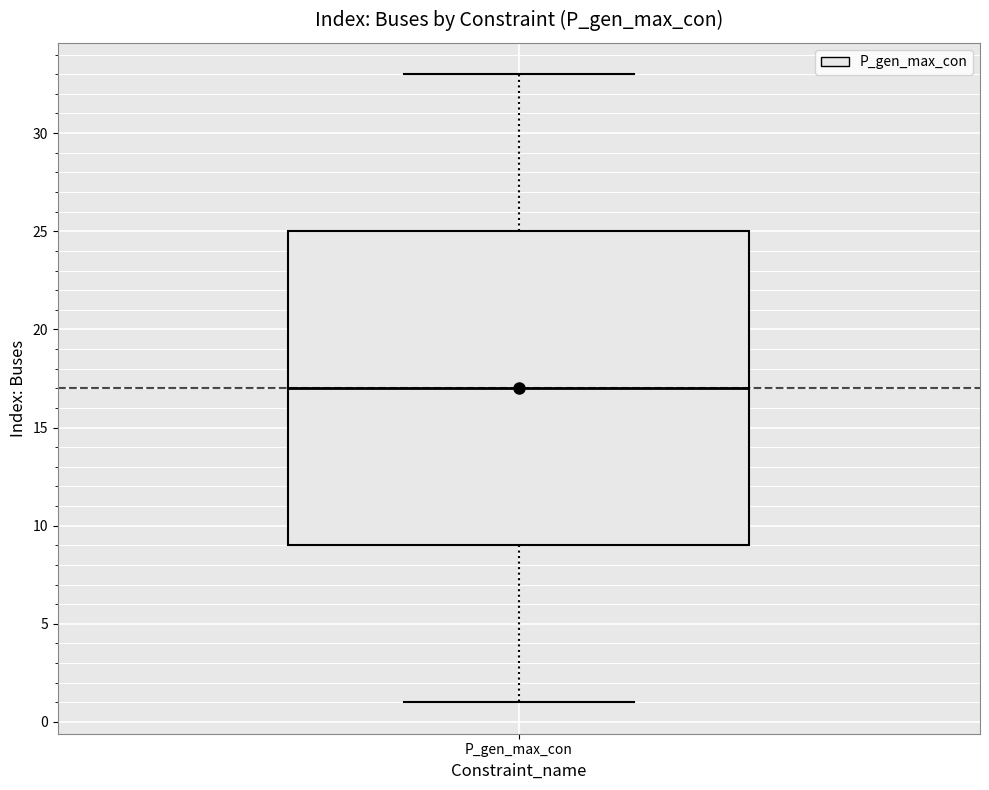

Where does the lower whisker of the box for P_gen_max_con end on the y-axis? The values are not printed on the chart, so give them approximately, as read against the axis.

1